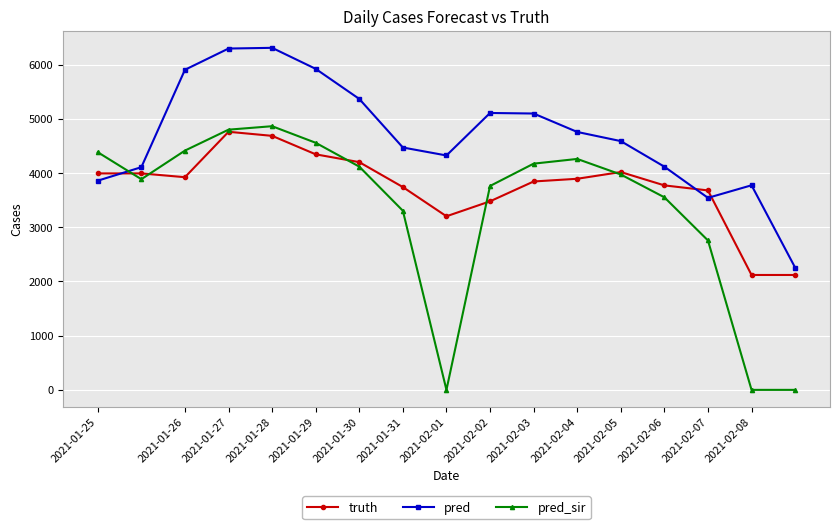

List the series in order of their overall mean, highest first.

pred, truth, pred_sir